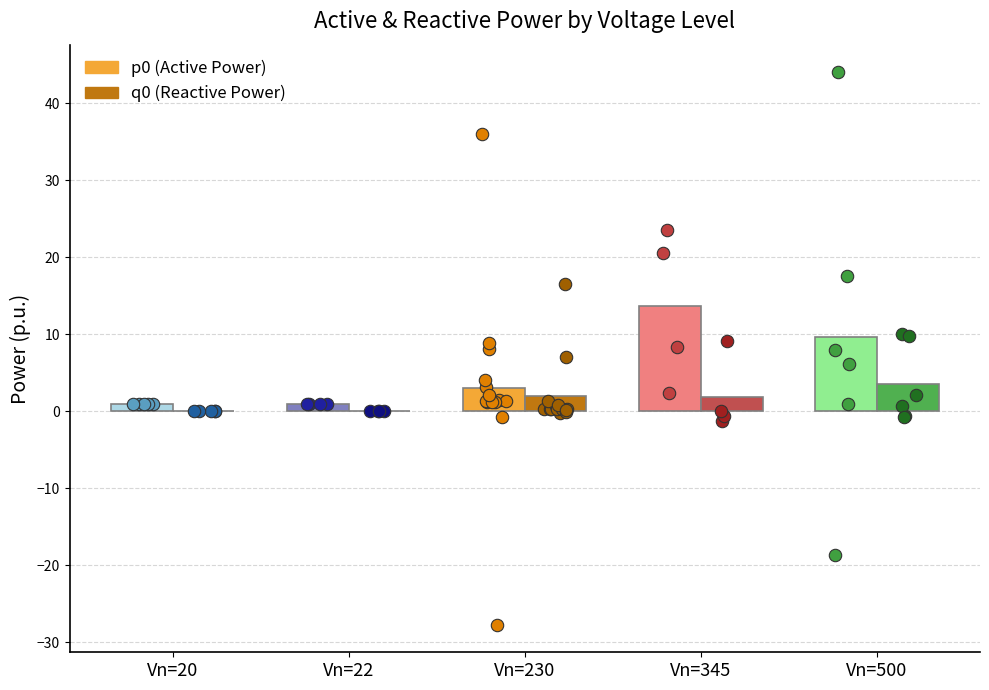

Which series has the widest spread of Y values?

p0 points